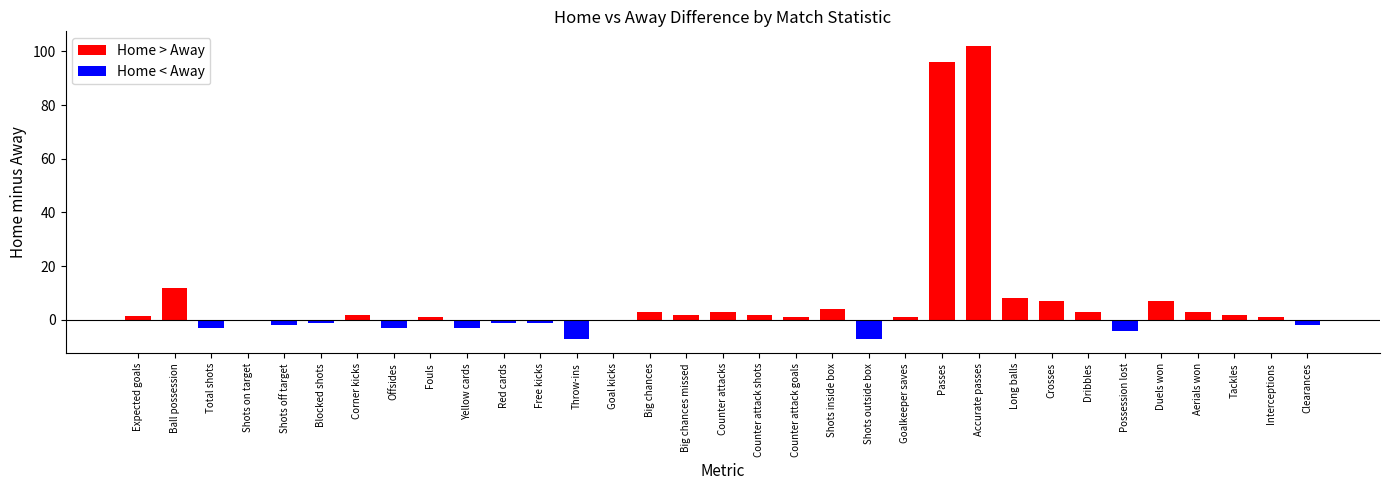

Reading left to right, list all the values displayed in this chart.

Home > Away: Expected goals=1.6	Ball possession=12.0	Total shots=0.0	Shots on target=0.0	Shots off target=0.0	Blocked shots=0.0	Corner kicks=2.0	Offsides=0.0	Fouls=1.0	Yellow cards=0.0	Red cards=0.0	Free kicks=0.0	Throw-ins=0.0	Goal kicks=0.0	Big chances=3.0	Big chances missed=2.0	Counter attacks=3.0	Counter attack shots=2.0	Counter attack goals=1.0	Shots inside box=4.0	Shots outside box=0.0	Goalkeeper saves=1.0	Passes=96.0	Accurate passes=102.0	Long balls=8.0	Crosses=7.0	Dribbles=3.0	Possession lost=0.0	Duels won=7.0	Aerials won=3.0	Tackles=2.0	Interceptions=1.0	Clearances=0.0
Home < Away: Expected goals=0.0	Ball possession=0.0	Total shots=-3.0	Shots on target=0.0	Shots off target=-2.0	Blocked shots=-1.0	Corner kicks=0.0	Offsides=-3.0	Fouls=0.0	Yellow cards=-3.0	Red cards=-1.0	Free kicks=-1.0	Throw-ins=-7.0	Goal kicks=0.0	Big chances=0.0	Big chances missed=0.0	Counter attacks=0.0	Counter attack shots=0.0	Counter attack goals=0.0	Shots inside box=0.0	Shots outside box=-7.0	Goalkeeper saves=0.0	Passes=0.0	Accurate passes=0.0	Long balls=0.0	Crosses=0.0	Dribbles=0.0	Possession lost=-4.0	Duels won=0.0	Aerials won=0.0	Tackles=0.0	Interceptions=0.0	Clearances=-2.0